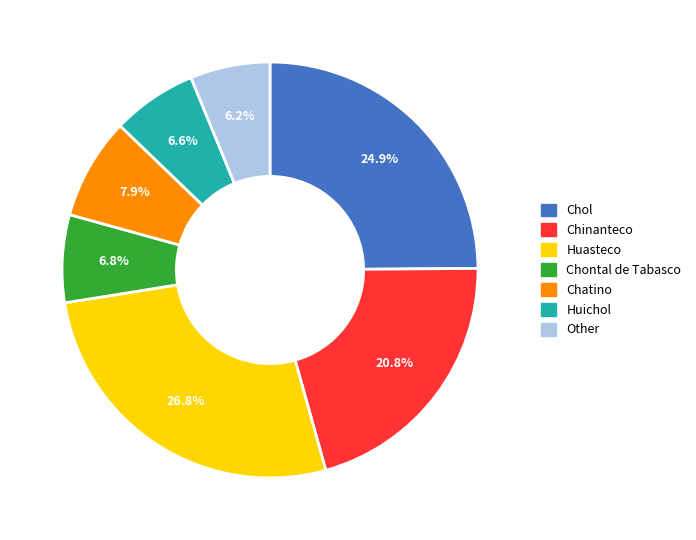

Count the number of slices in the pie.

7